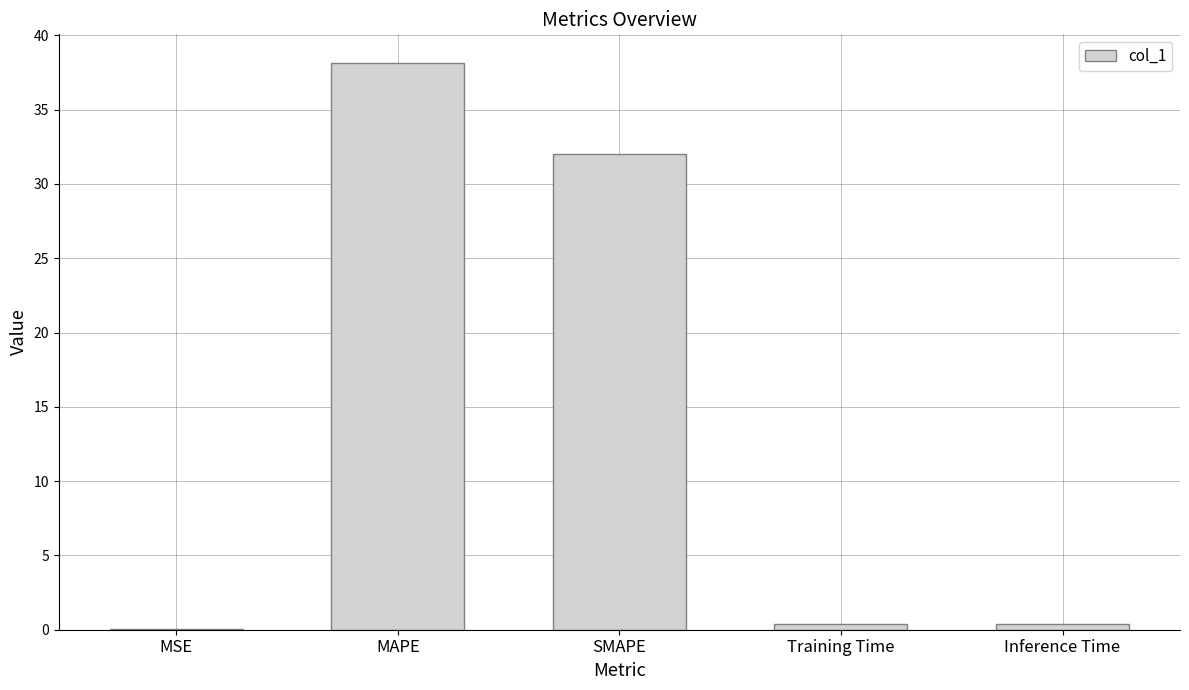

What is the maximum value shown in the chart?

38.2